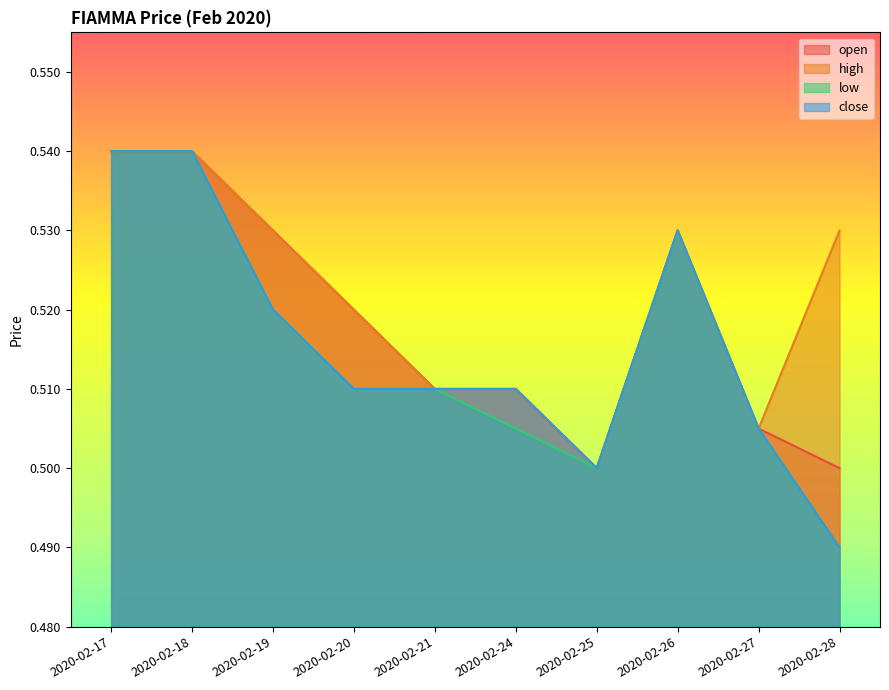

Rank the categories by open value from lowest to highest.

2020-02-25, 2020-02-28, 2020-02-27, 2020-02-21, 2020-02-24, 2020-02-20, 2020-02-19, 2020-02-26, 2020-02-17, 2020-02-18